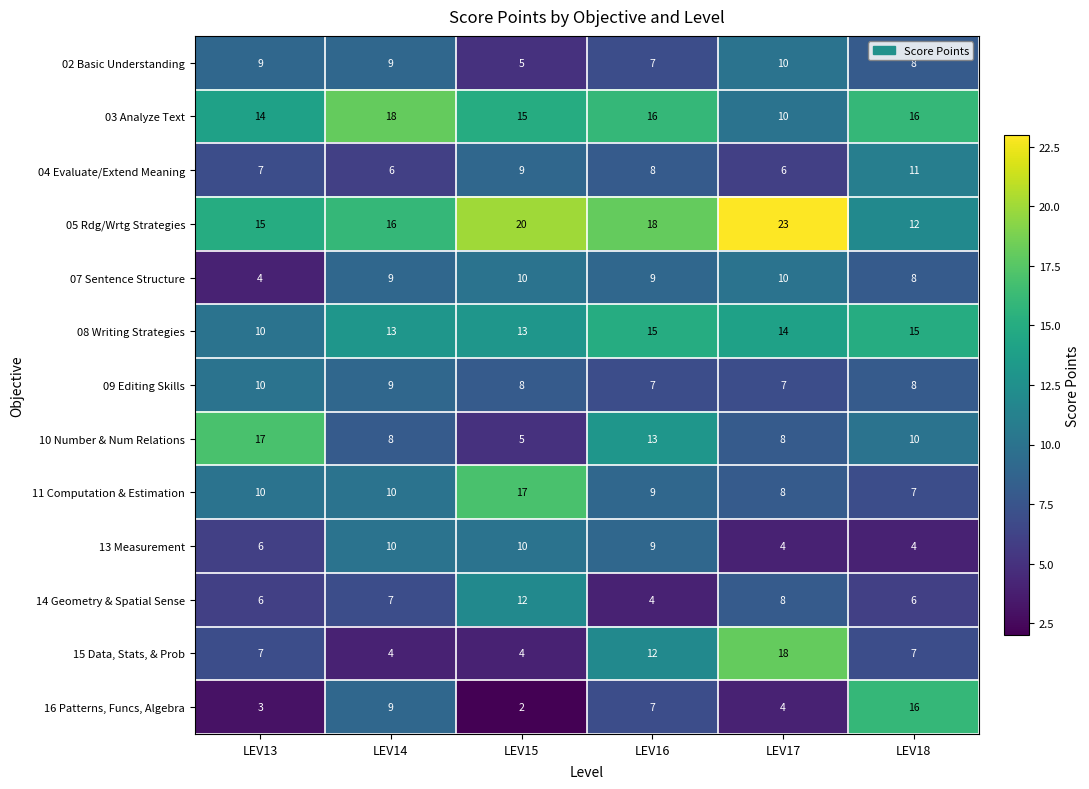

The value of 10 Number & Num Relations at LEV16 is 8. True or false?

False